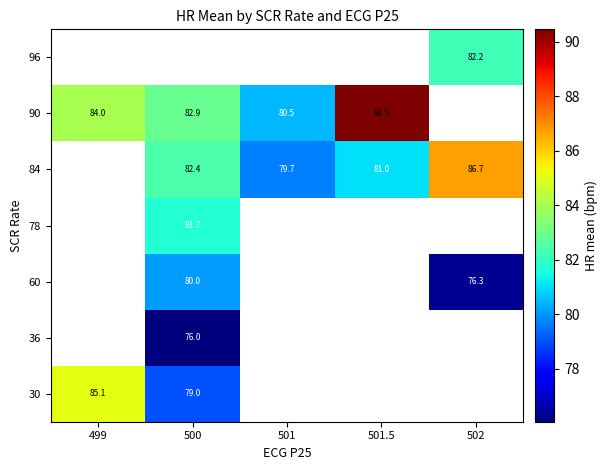

Which has a higher value, 500 or 502?

502